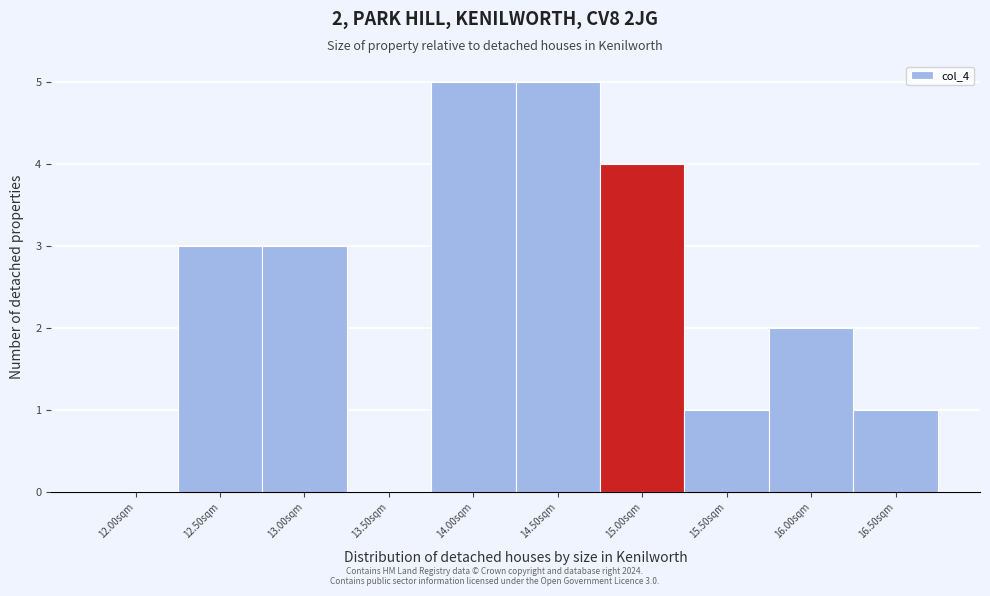

Reading right to left, extract all data points from this chart.

16.50sqm=1	16.00sqm=2	15.50sqm=1	15.00sqm=4	14.50sqm=5	14.00sqm=5	13.50sqm=0	13.00sqm=3	12.50sqm=3	12.00sqm=0